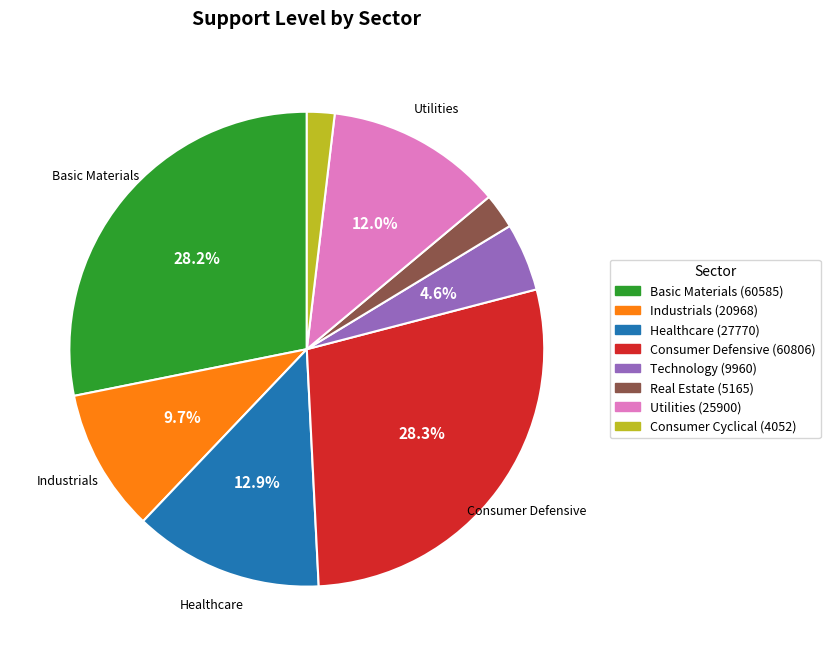

Is there a majority slice in this chart?

No